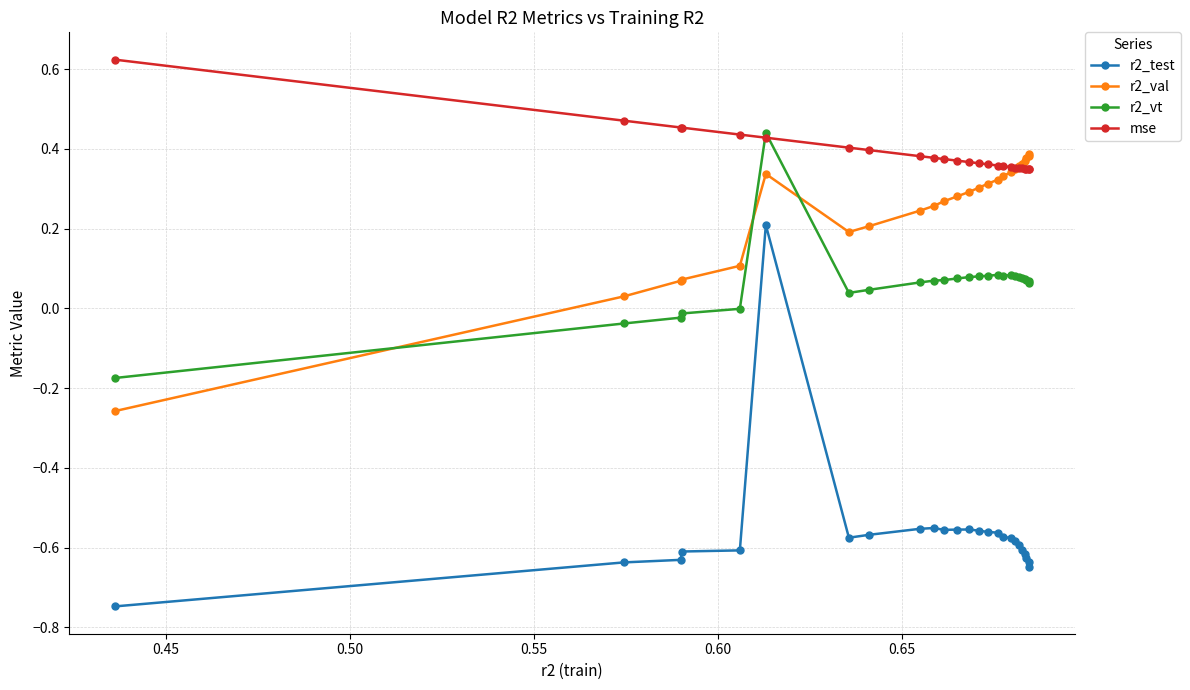

True or false: r2_vt has more than 0 interior local peaks.

True